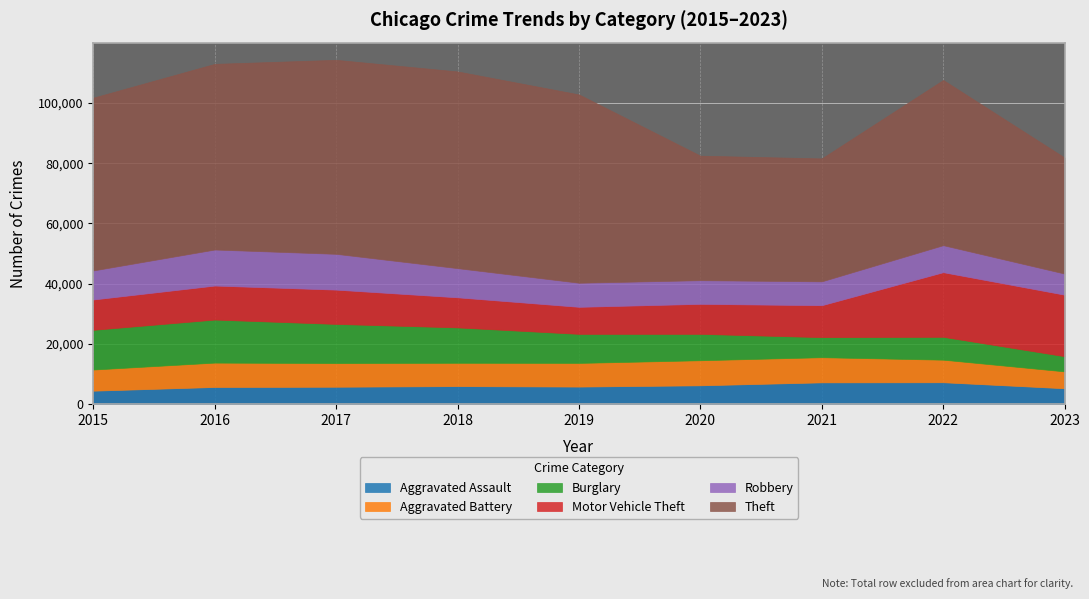

True or false: Robbery and Theft cross at least once.

False